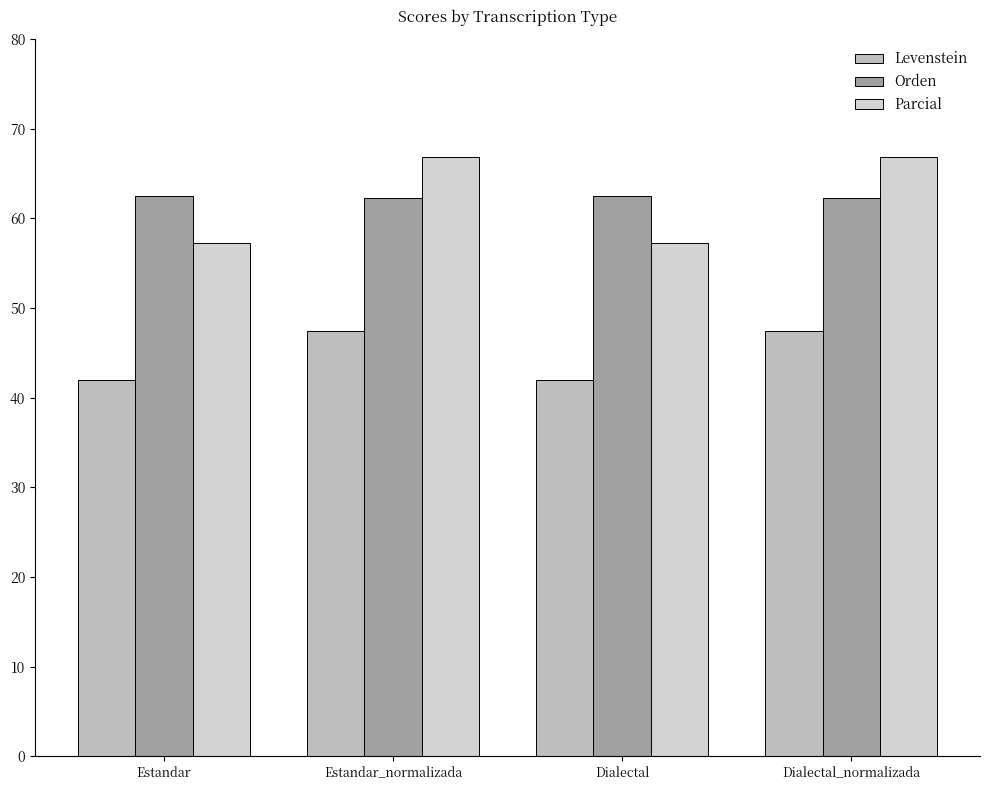

Which has a higher value, Estandar_normalizada or Dialectal?

Estandar_normalizada